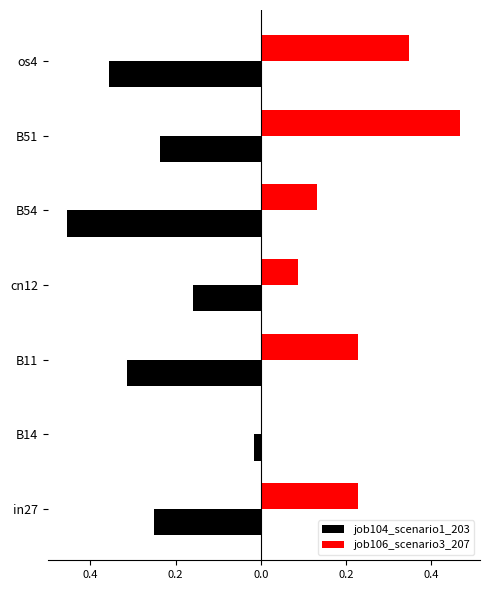

What are all the series names shown in the legend?

job104_scenario1_203, job106_scenario3_207